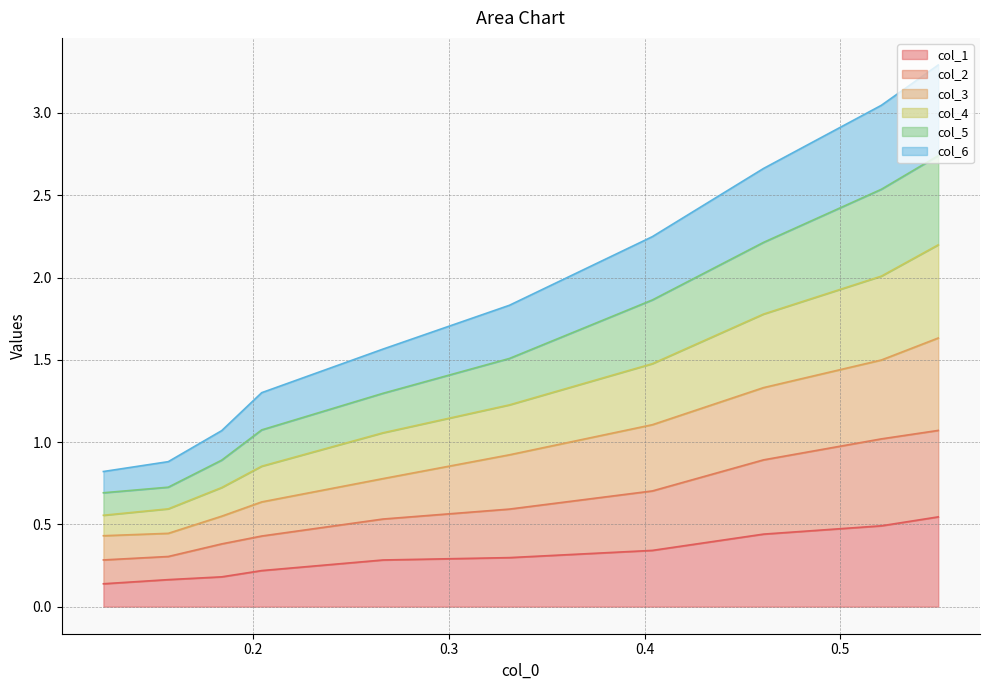

What is the difference between the maximum and minimum values in the col_6 series?

2.5